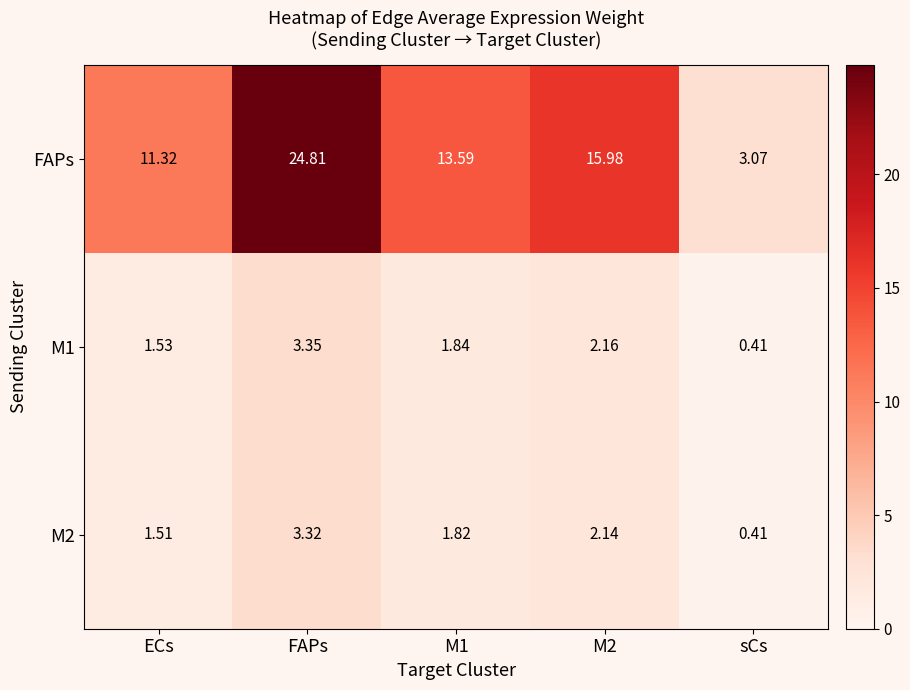

Which series changed the most between FAPs and sCs?

FAPs